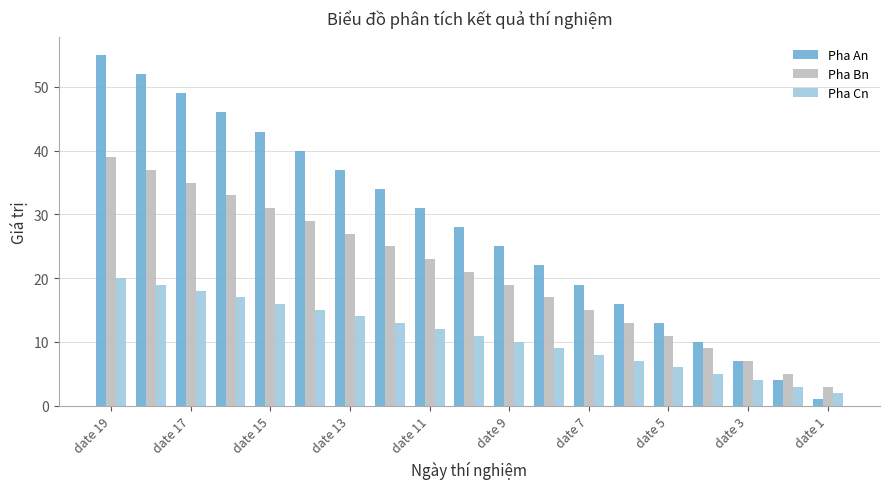

What is the value of the Pha An bar at the 3rd from the left?

49